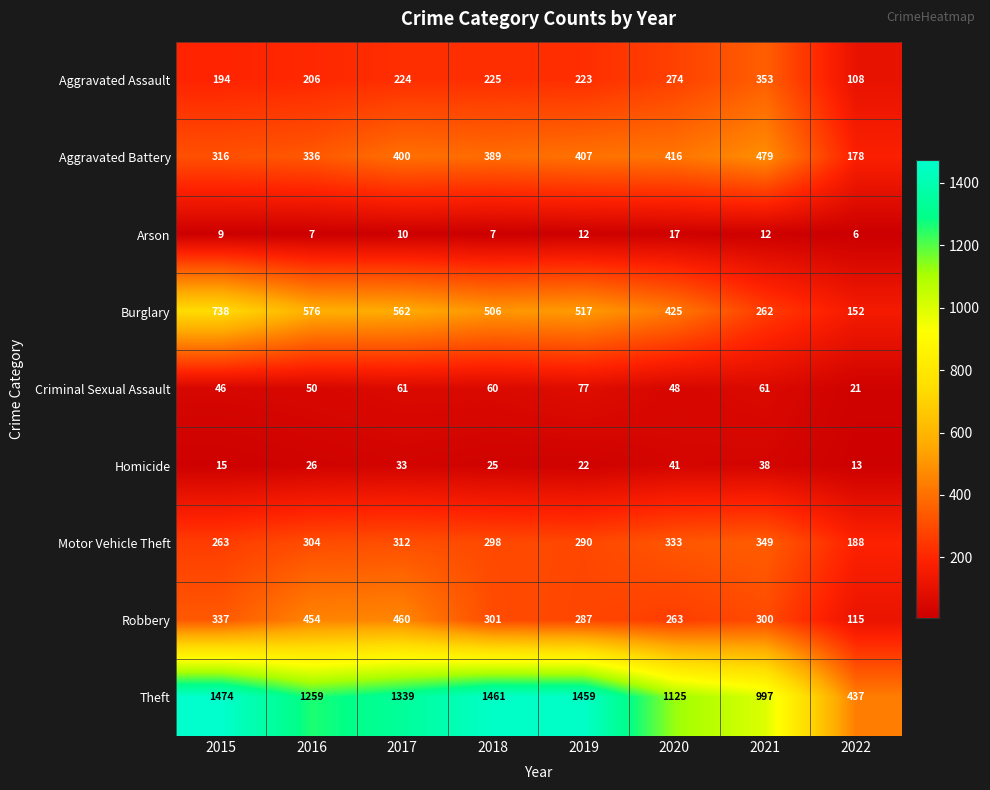

At how many categories does at least one series exceed 678?

7